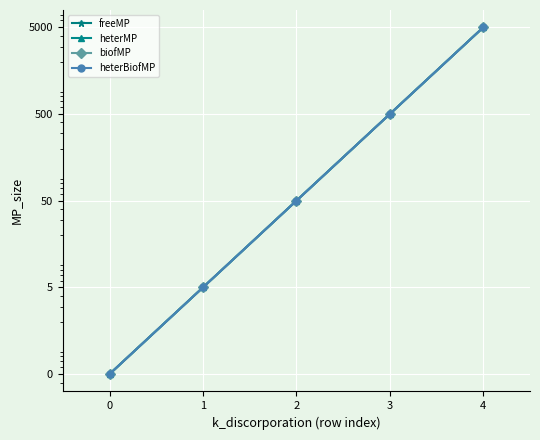

How many values in the heterMP series are below 50?

2